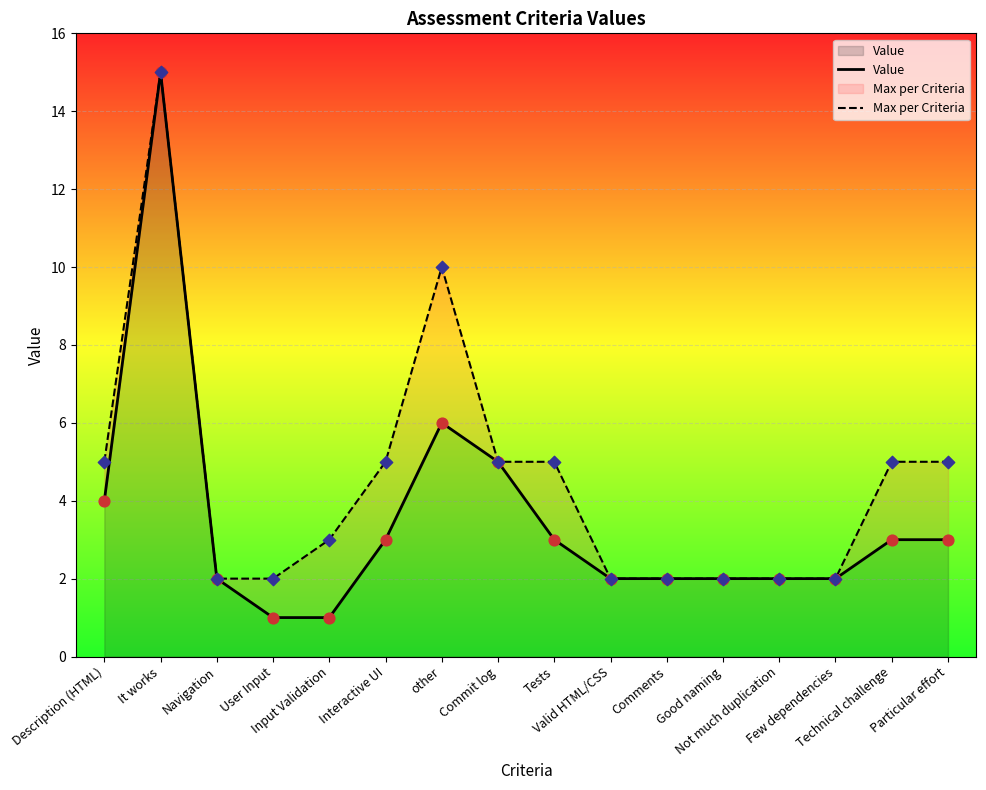

At how many categories does at least one series exceed 4?

8